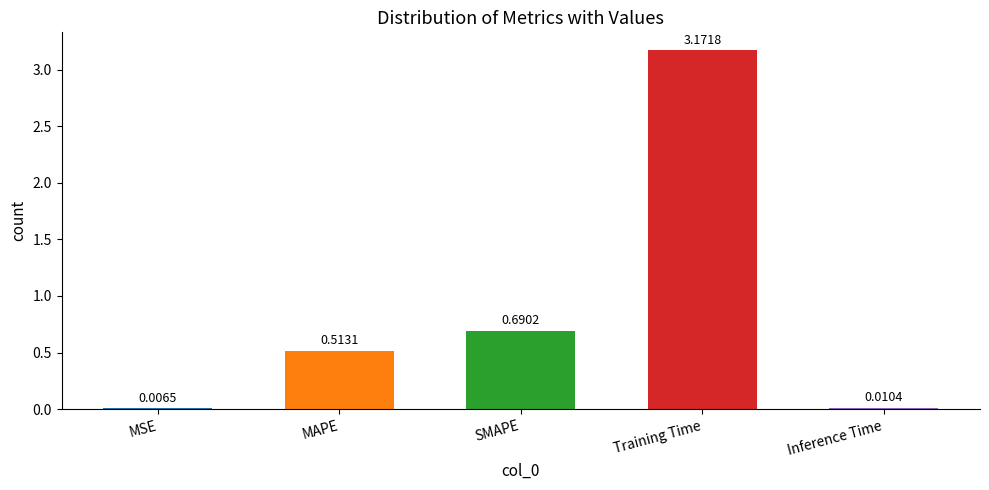

Where is the data nearest to the value 1?

SMAPE